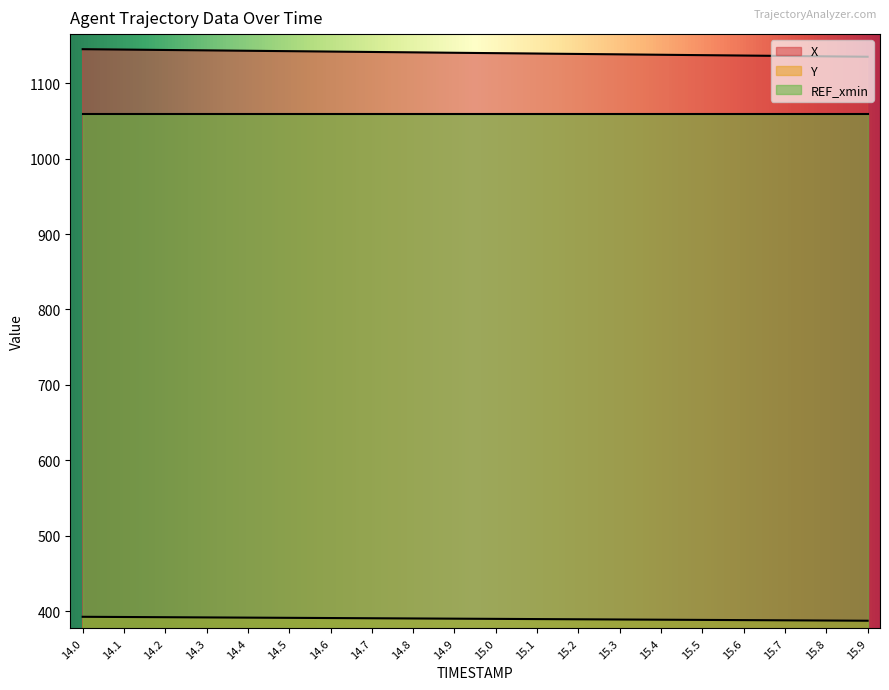

What is the difference between the maximum and minimum values in the Y series?

5.2